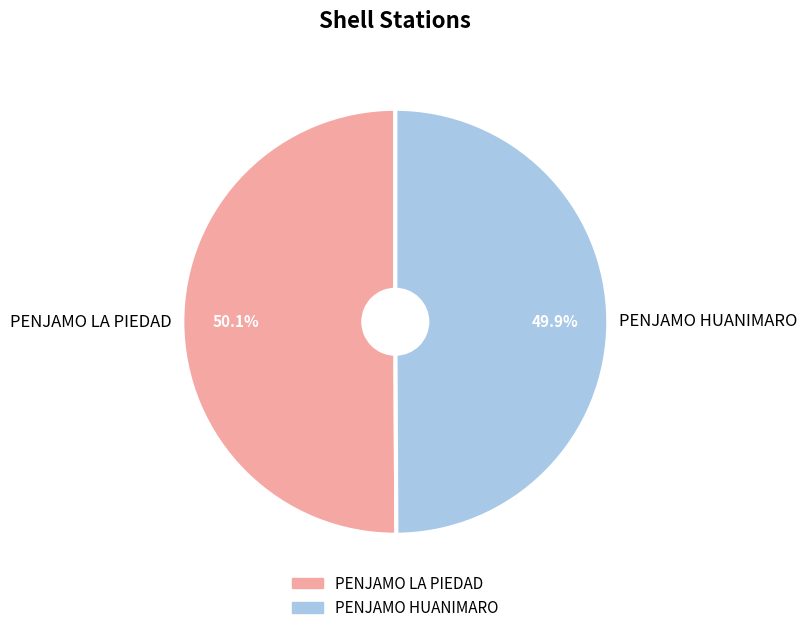

To the nearest percent, what percentage of the pie is PENJAMO LA PIEDAD?

50%